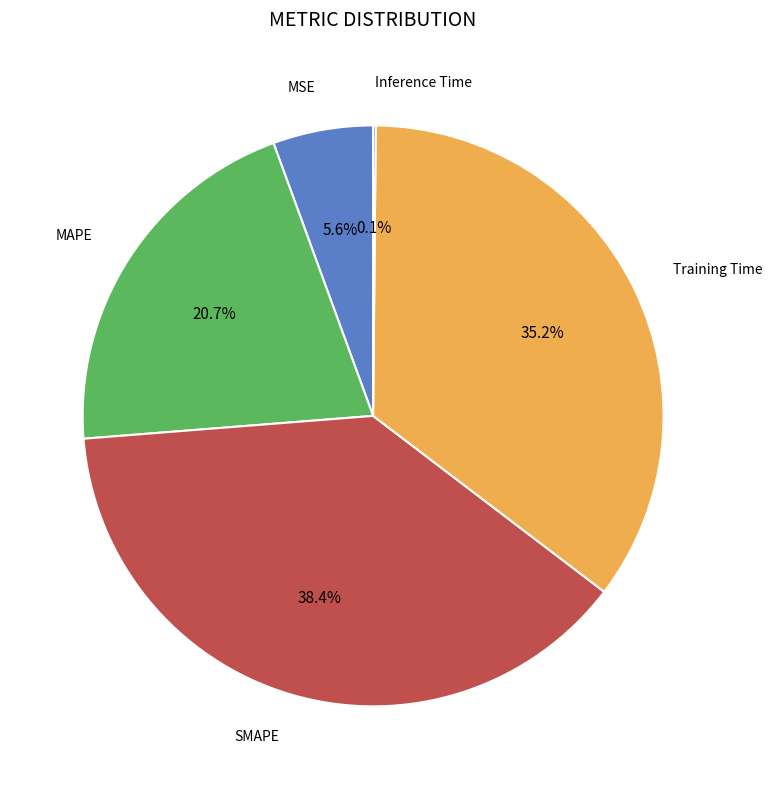

True or false: Training Time accounts for 35% of the total.

True